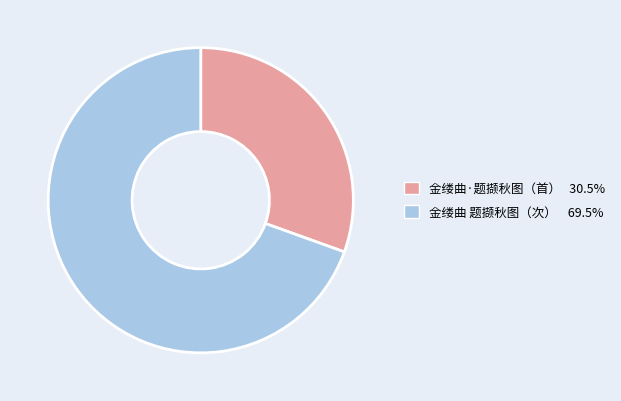

Is there a majority slice in this chart?

Yes